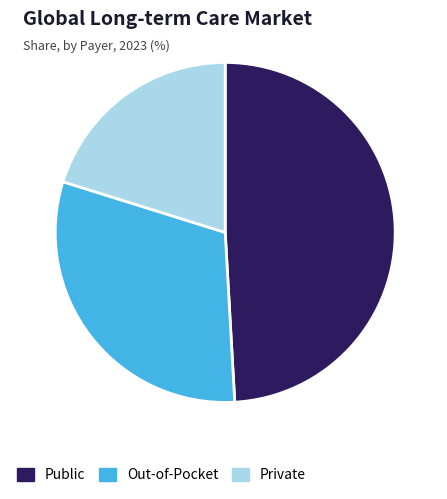

Which has a higher value, Out-of-Pocket or Private?

Out-of-Pocket